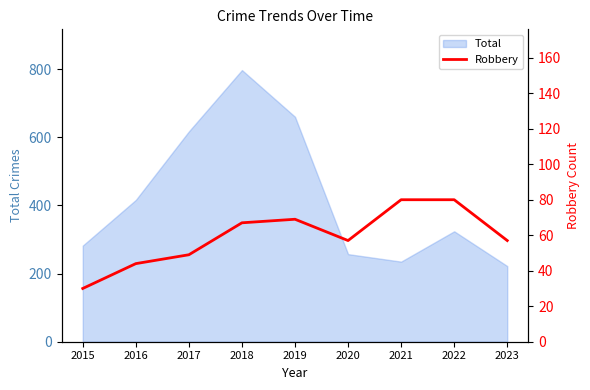

Count the number of values greater than 57.

4